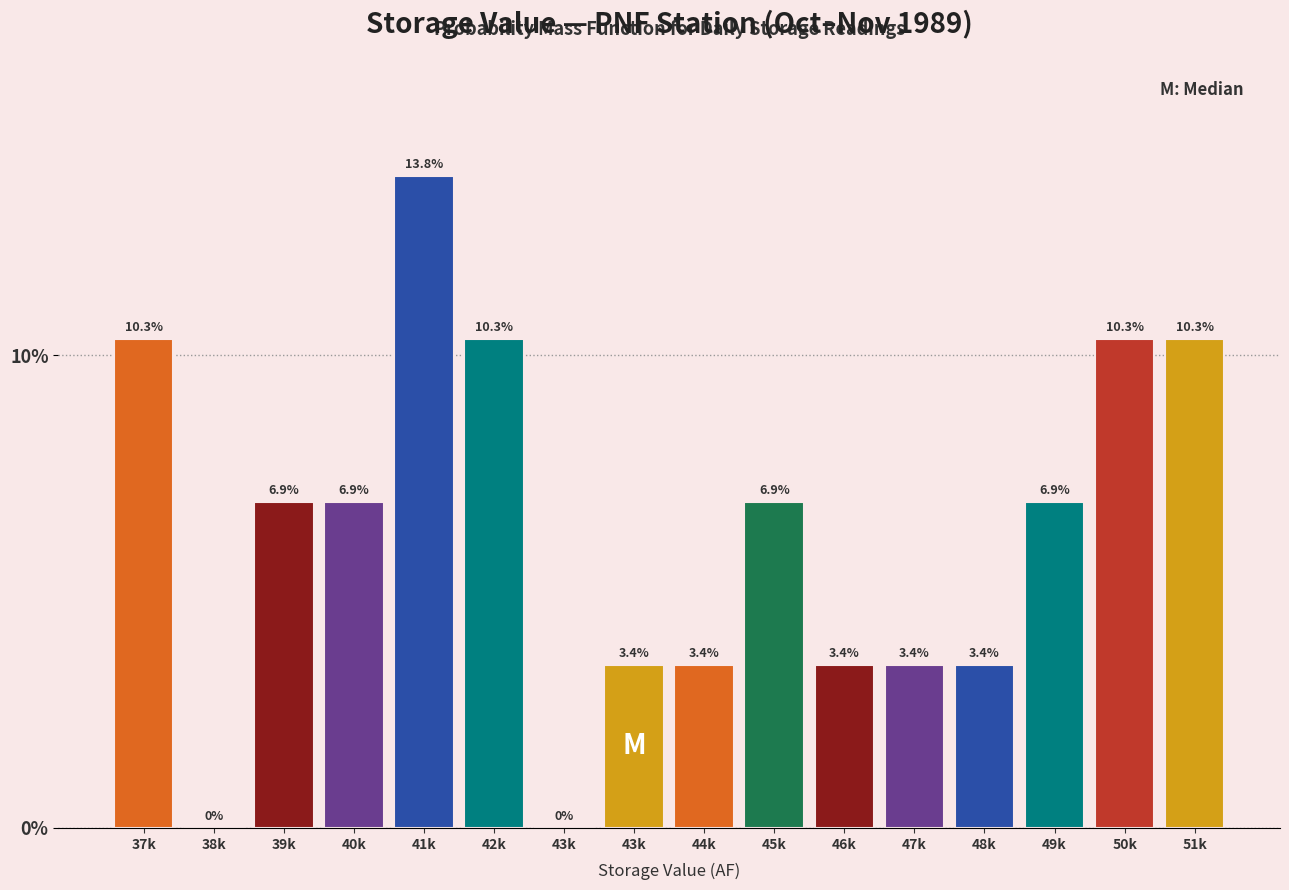

Are the bars horizontal?

No